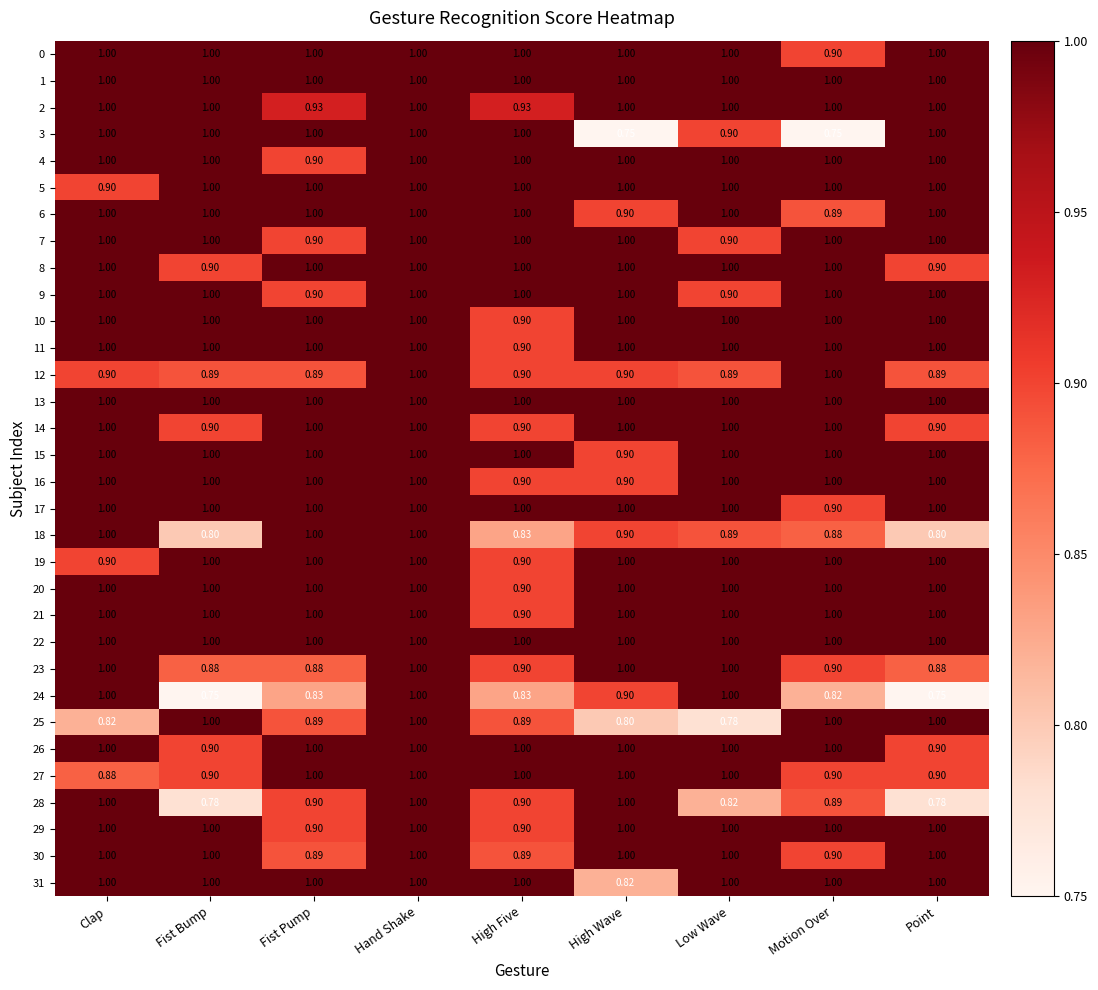

At which category is the sum across all series the highest?

Hand Shake